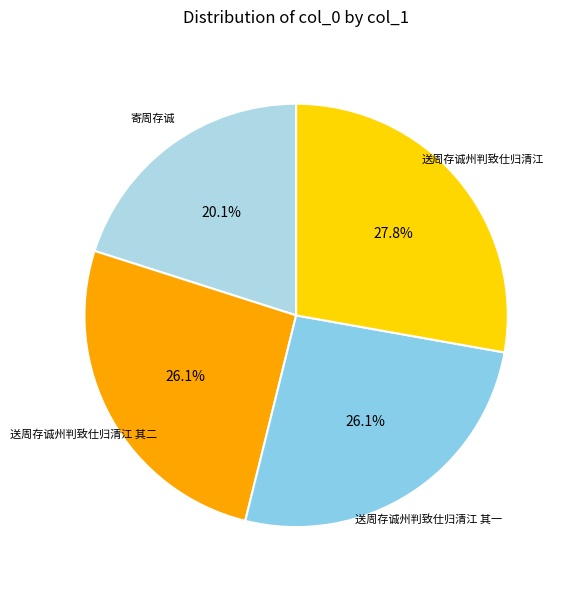

Is there a majority slice in this chart?

No